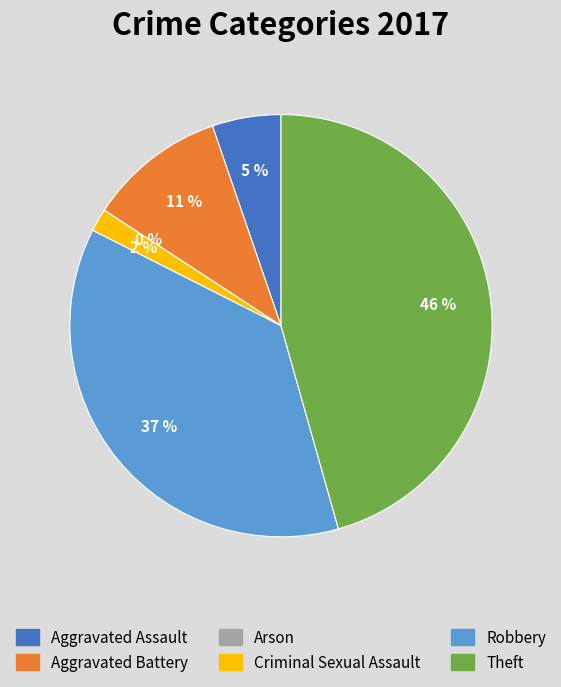

Which slice is the smallest?

Arson